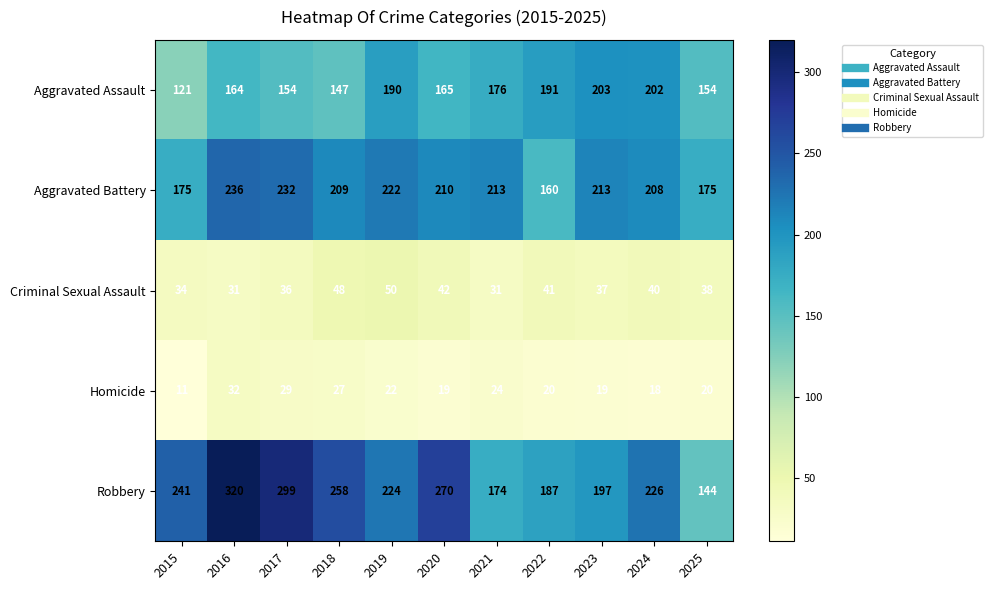

At which category is the sum across all series the highest?

2016